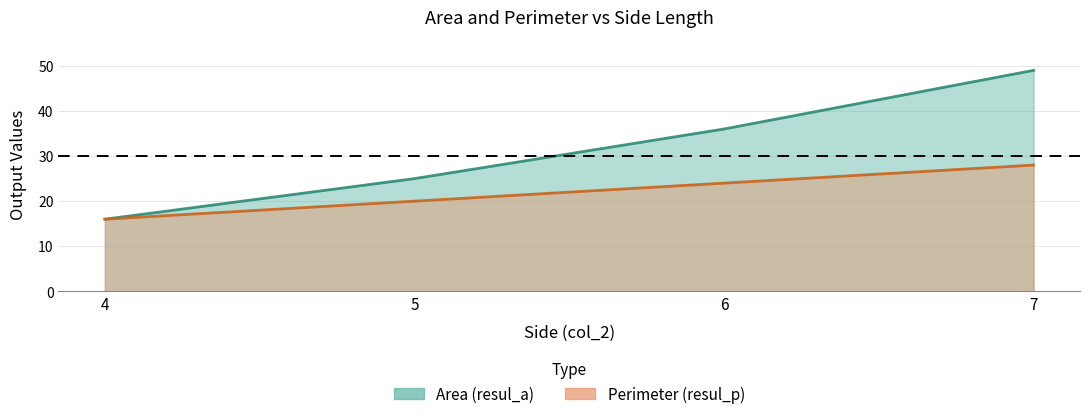

Where is Perimeter (resul_p) nearest to the value 22?

5